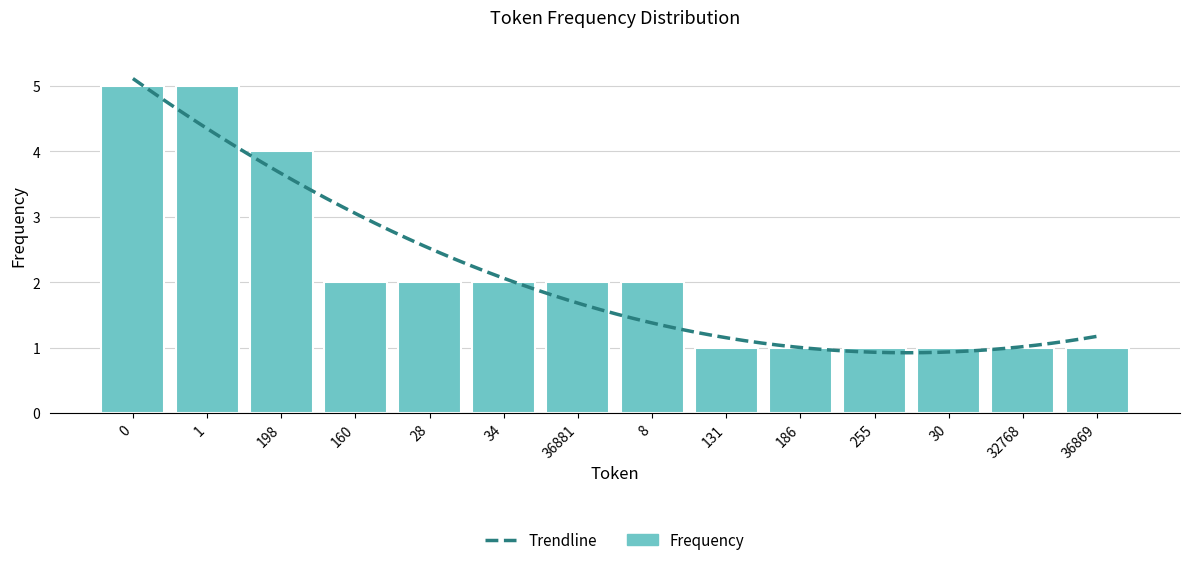

Reading left to right, what are all the values shown in this chart?

5	5	4	2	2	2	2	2	1	1	1	1	1	1